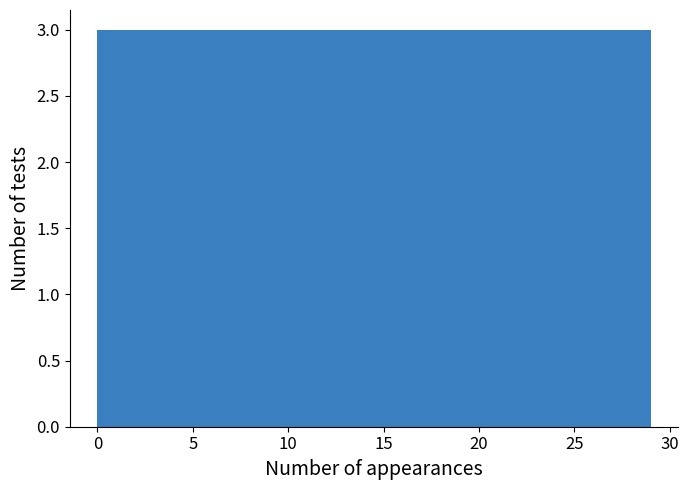

How tall is the bar that spans 14.5 to 17.4 on the x-axis? Neither the bar edges nor the heights are printed on the chart, so give them approximately, as read against the axes.

3